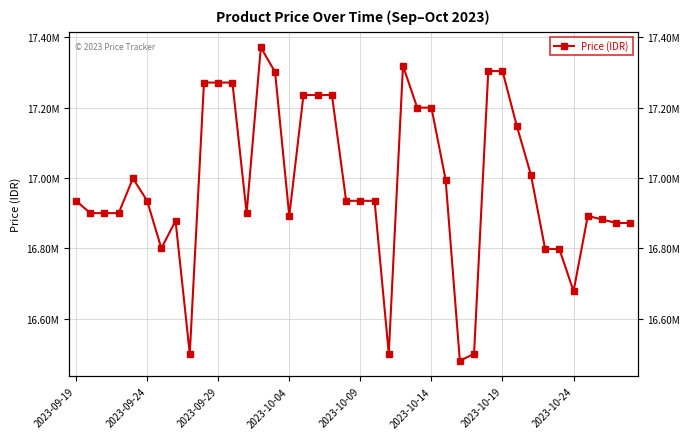

Approximately how many times larger is the value at 31 compared to 26?

1.0